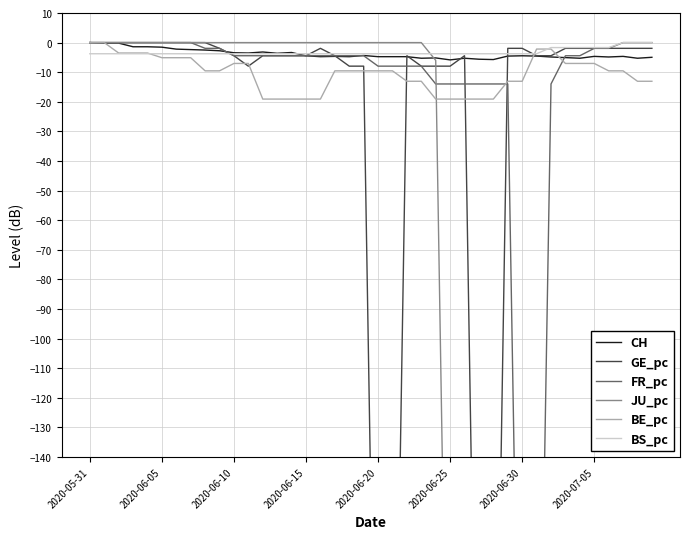

What is the minimum value for BE_pc?

-19.1